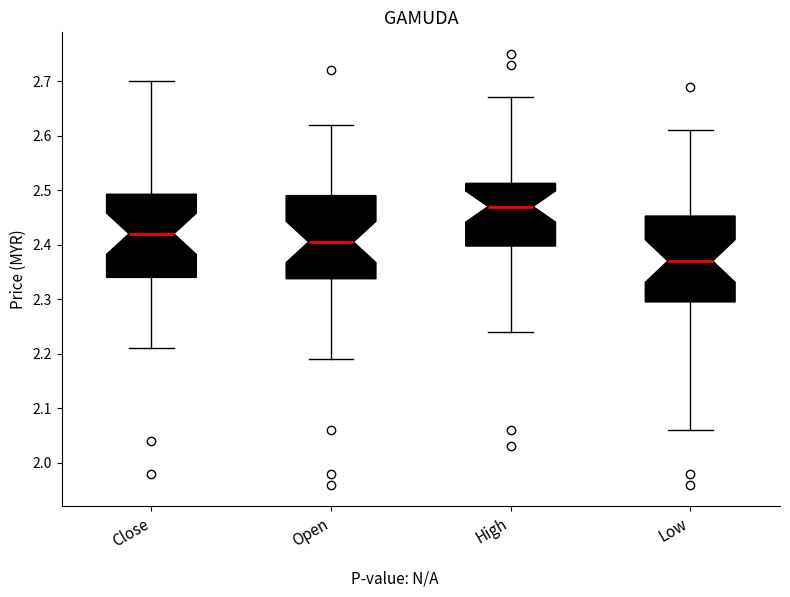

Which box's median line is the lowest?

Low